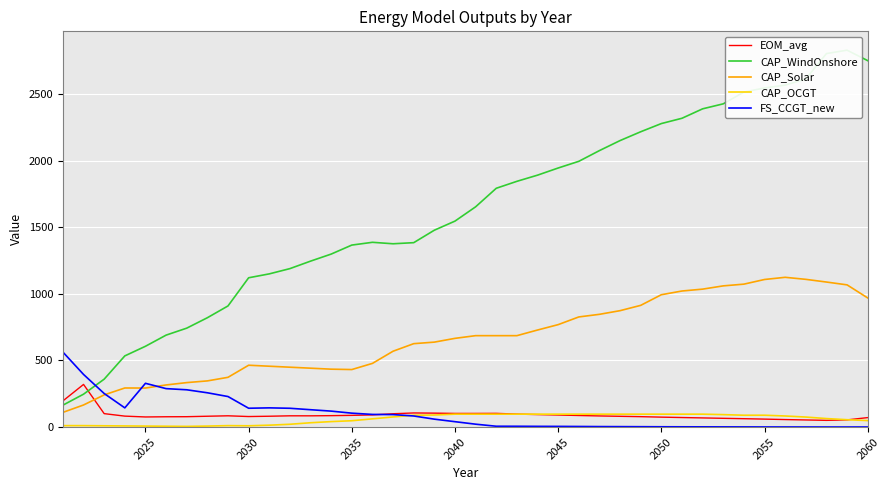

At how many categories does at least one series exceed 1507?

21